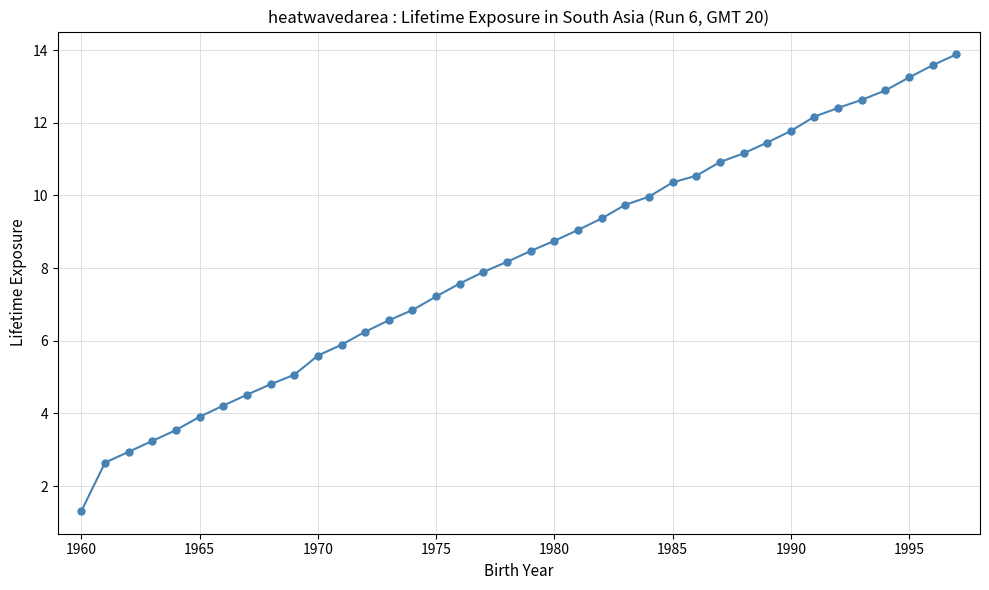

What is the difference between the maximum and minimum values?

12.6